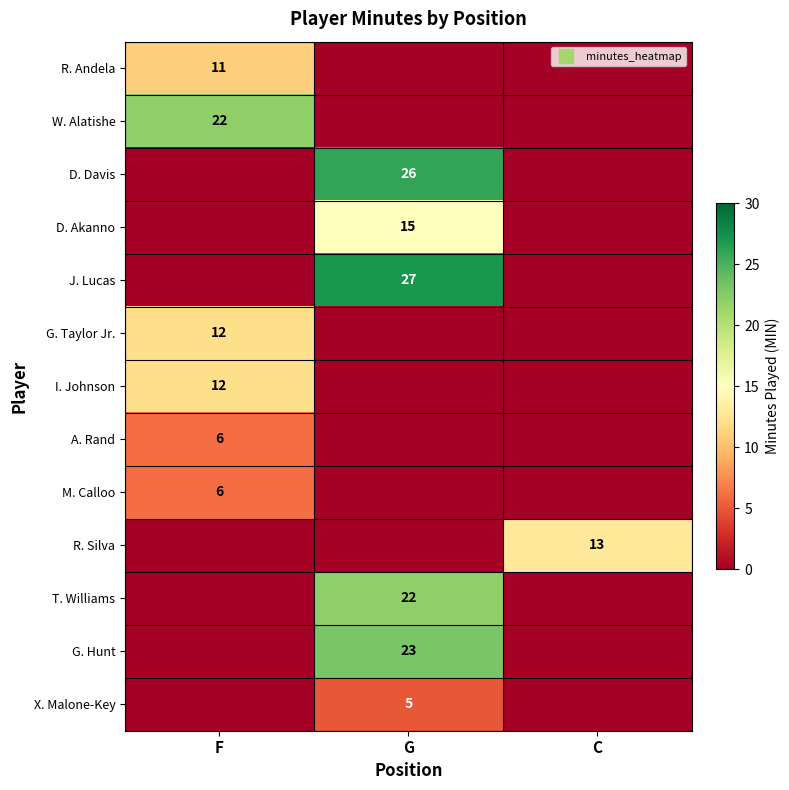

What is the difference between the highest and lowest values at F?

22